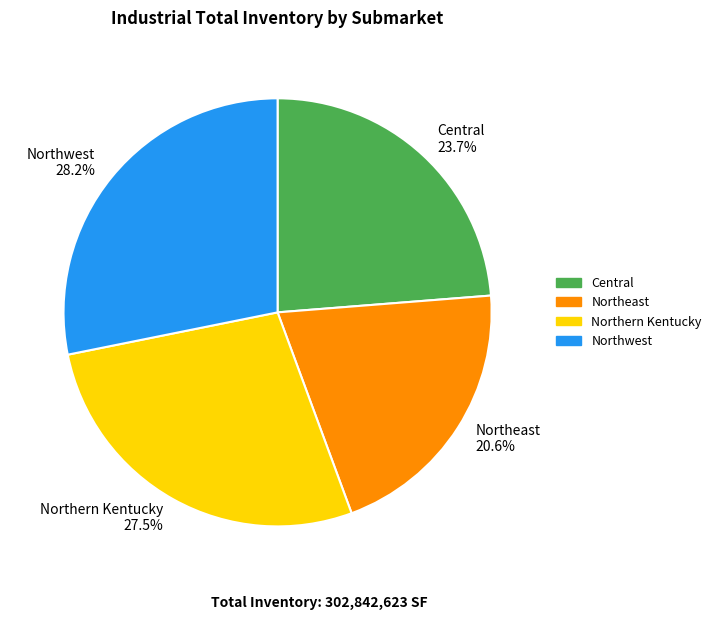

How many segments does this pie chart have?

4